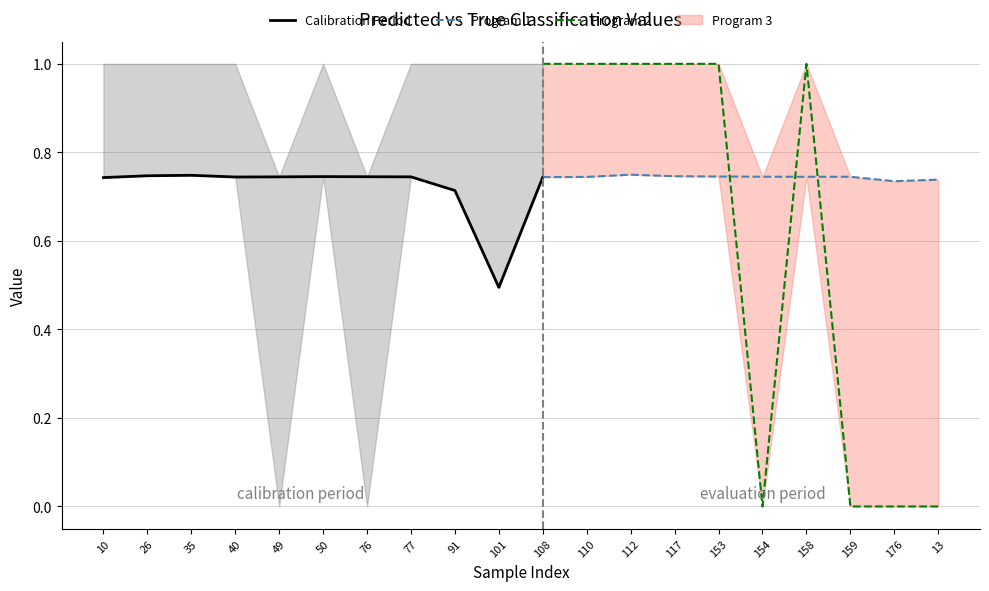

Which category has the highest value in the y_true series?

10